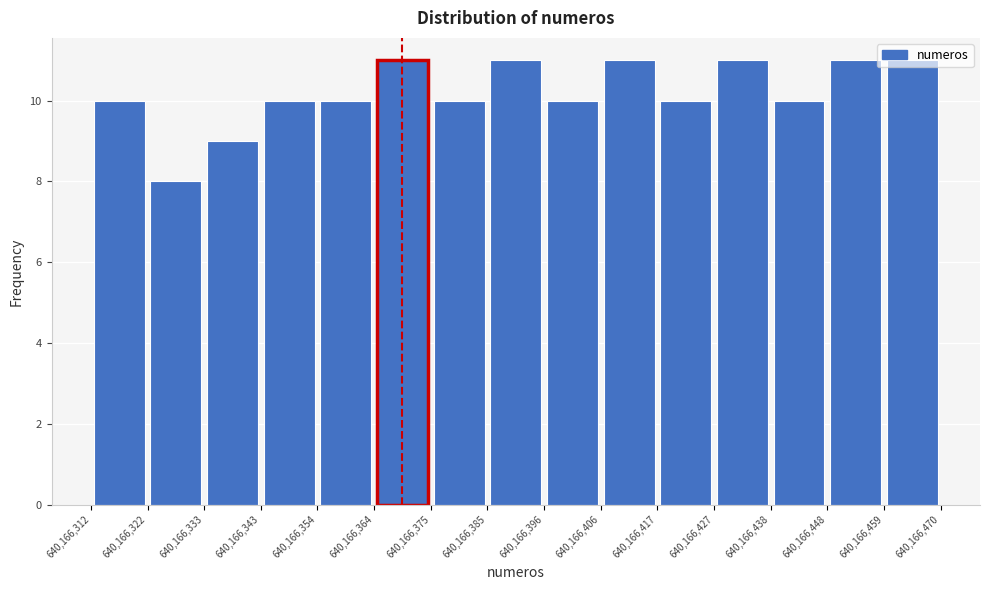

Reading left to right, list every bar in this chart as the range it spans on the x-axis followed by its height. The values are not printed on the chart, so give them approximately, as read against the axis.

640,166,312 to 640,166,322: 10
640,166,322 to 640,166,333: 8
640,166,333 to 640,166,343: 9
640,166,343 to 640,166,354: 10
640,166,354 to 640,166,364: 10
640,166,364 to 640,166,375: 11
640,166,375 to 640,166,385: 10
640,166,385 to 640,166,396: 11
640,166,396 to 640,166,406: 10
640,166,406 to 640,166,417: 11
640,166,417 to 640,166,427: 10
640,166,427 to 640,166,438: 11
640,166,438 to 640,166,448: 10
640,166,448 to 640,166,459: 11
640,166,459 to 640,166,470: 11